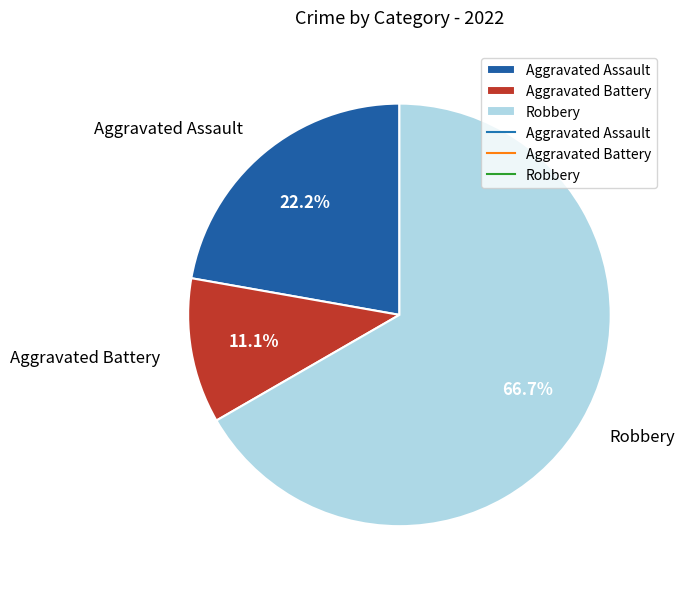

Which has a higher value, Aggravated Battery or Aggravated Assault?

Aggravated Assault